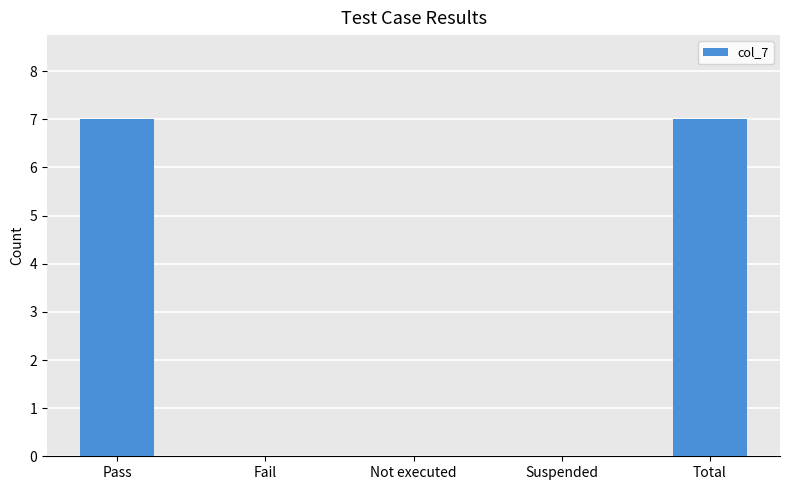

Count the values in the range 0 to 7.

5